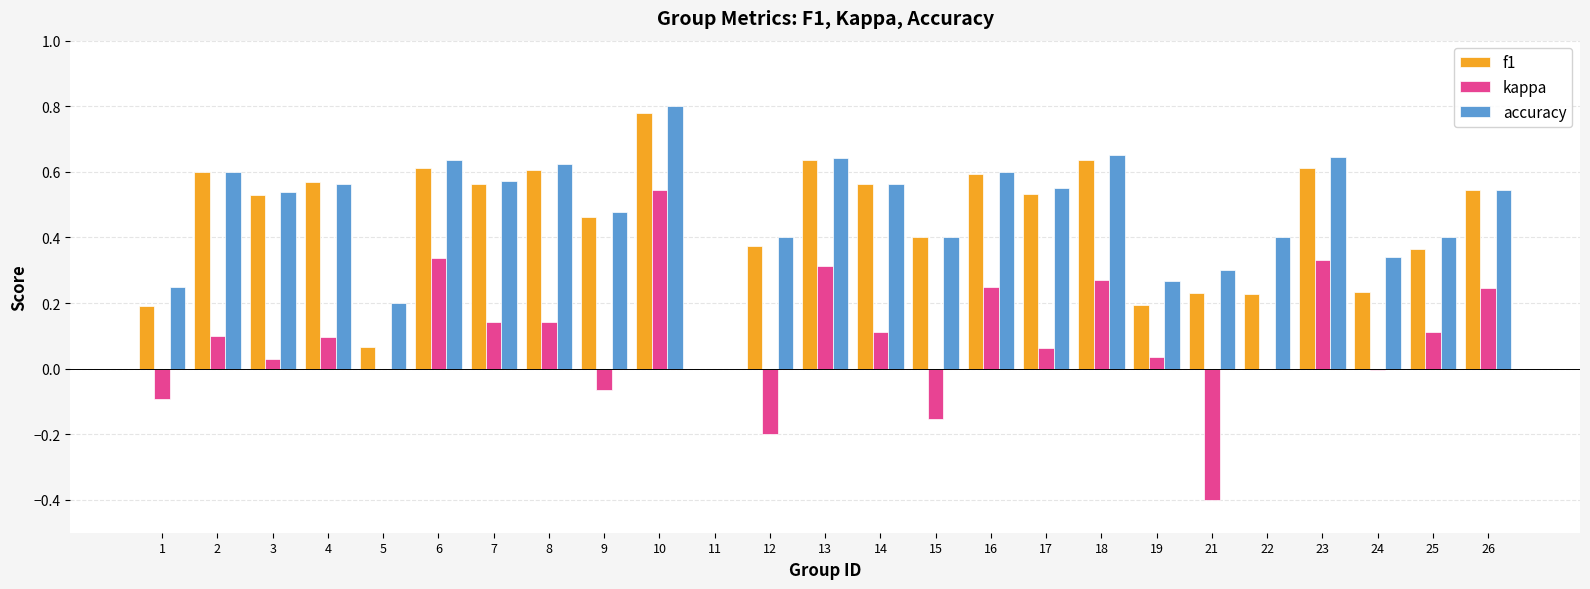

At which label does f1 reach its peak?

10